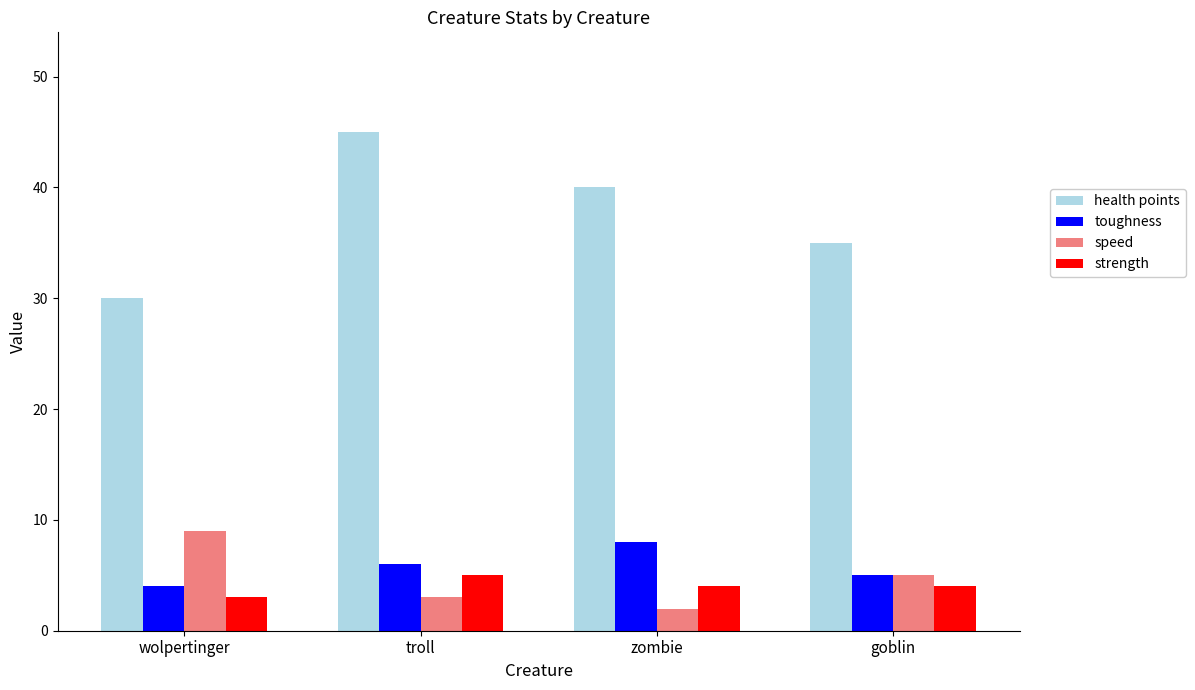

What is the difference between the highest and lowest values at goblin?

31